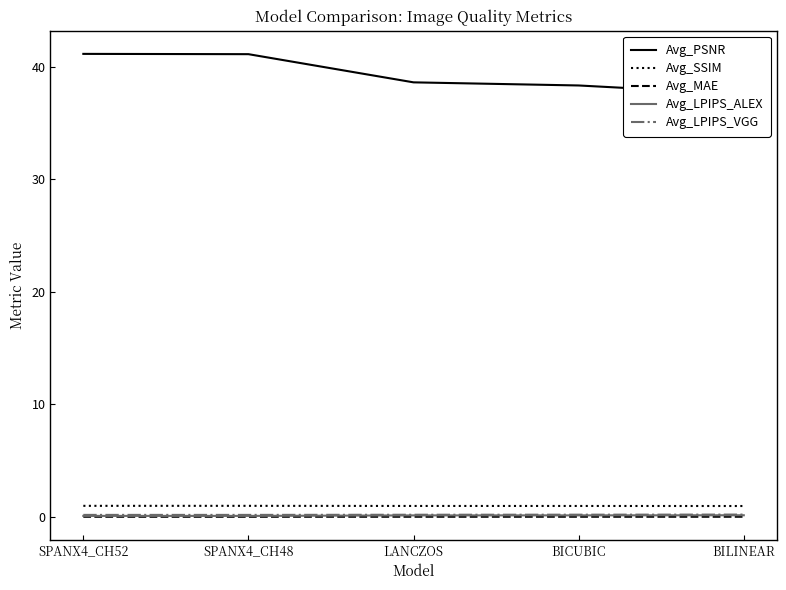

Count the number of data series in this chart.

5